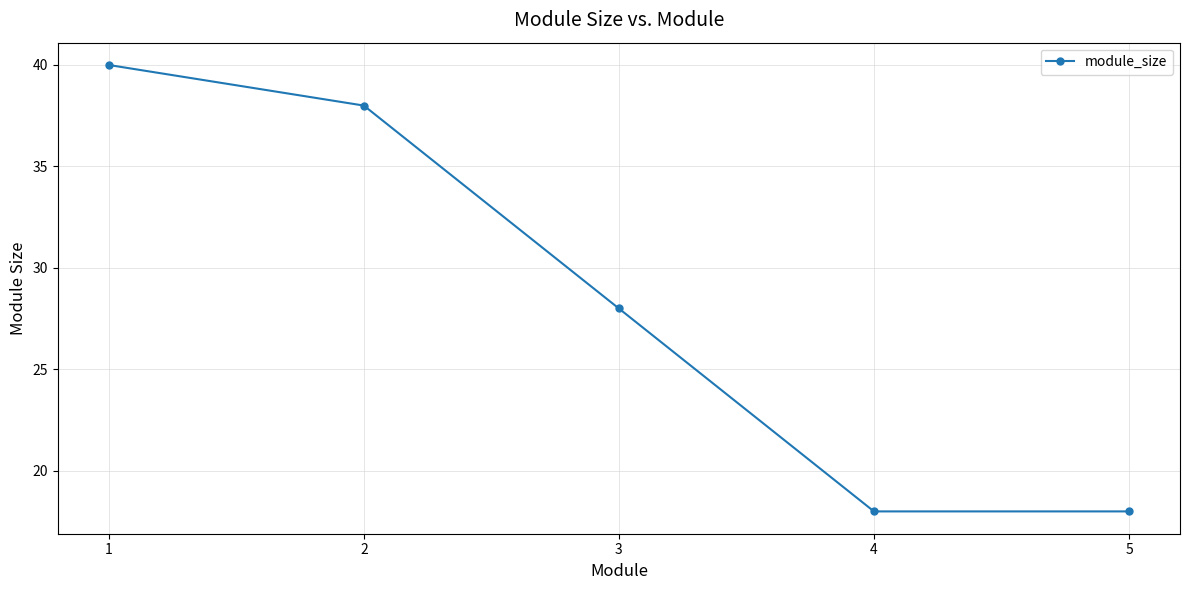

The value at 1 is 40. True or false?

True